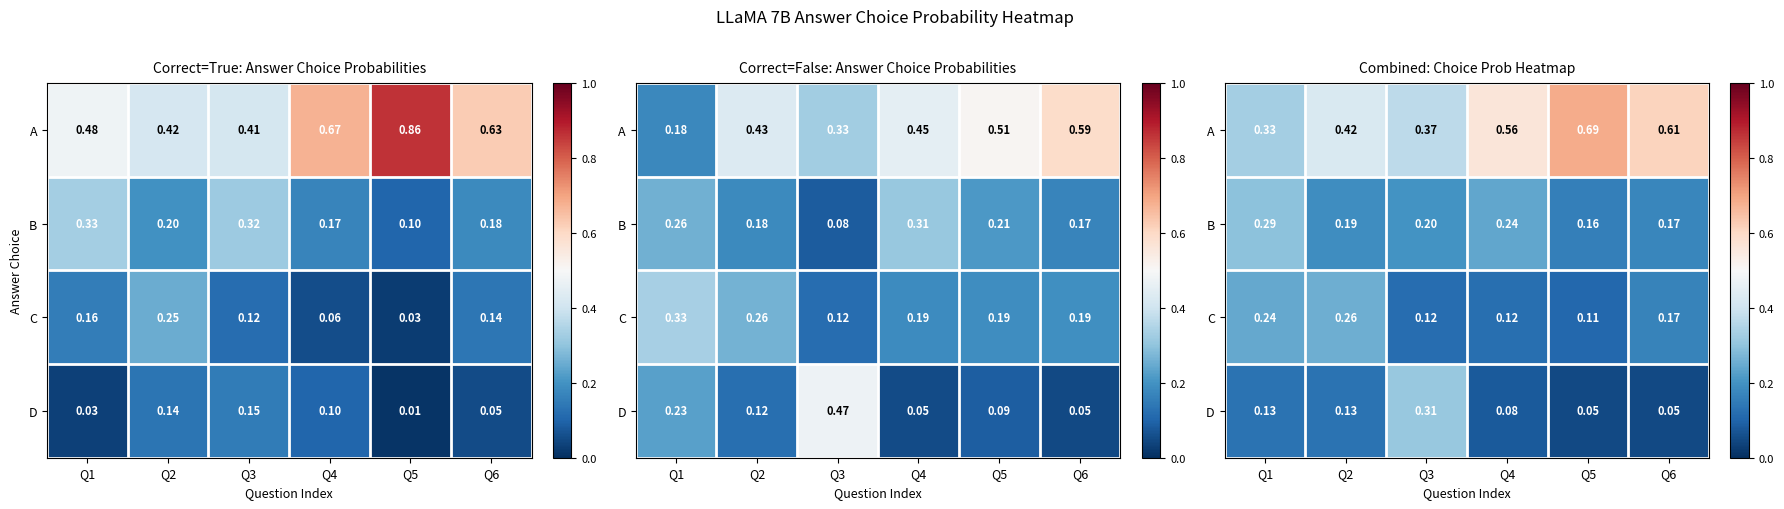

Which label corresponds to the largest value in the chart?

Q5